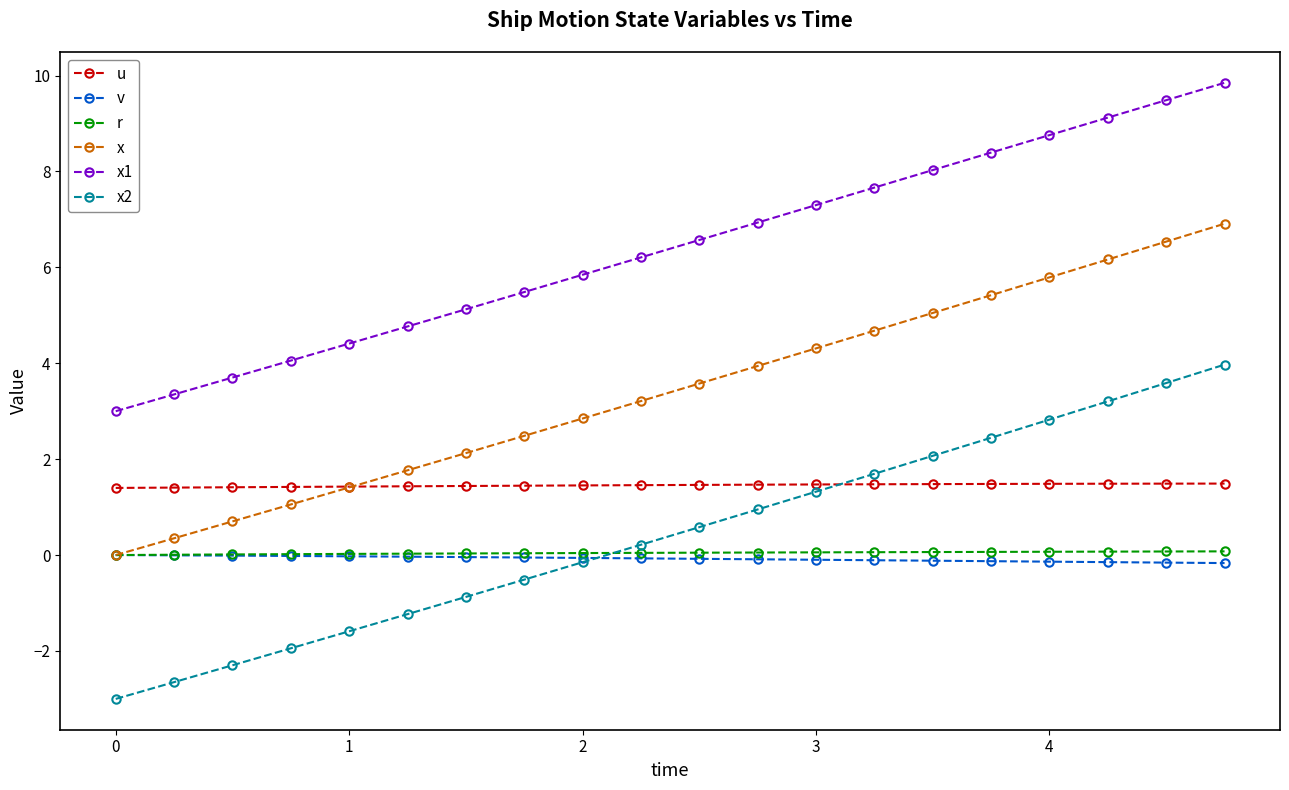

Which series has the largest total across all categories?

x1